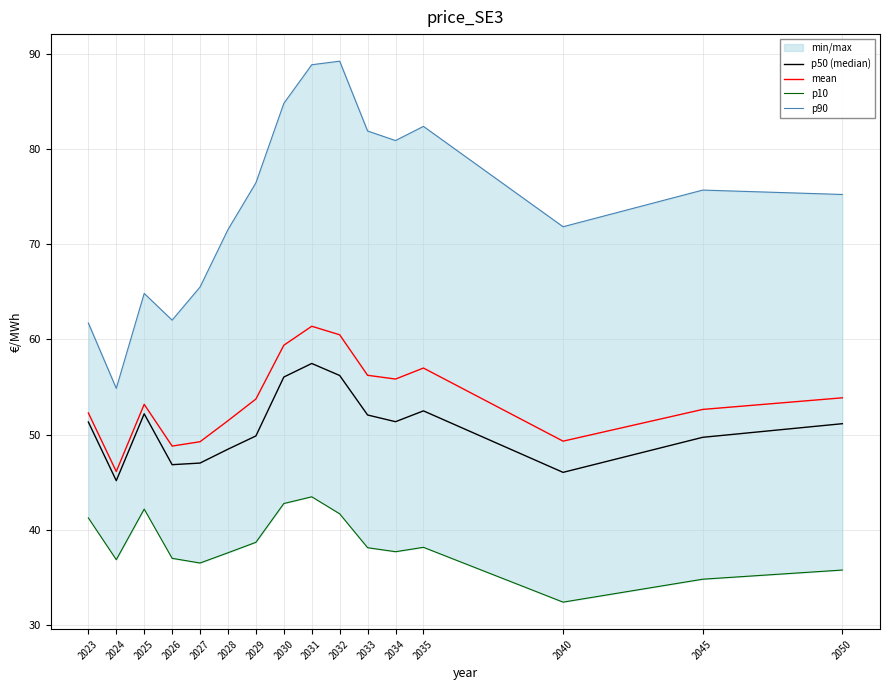

Which label corresponds to the largest value in the chart?

2032